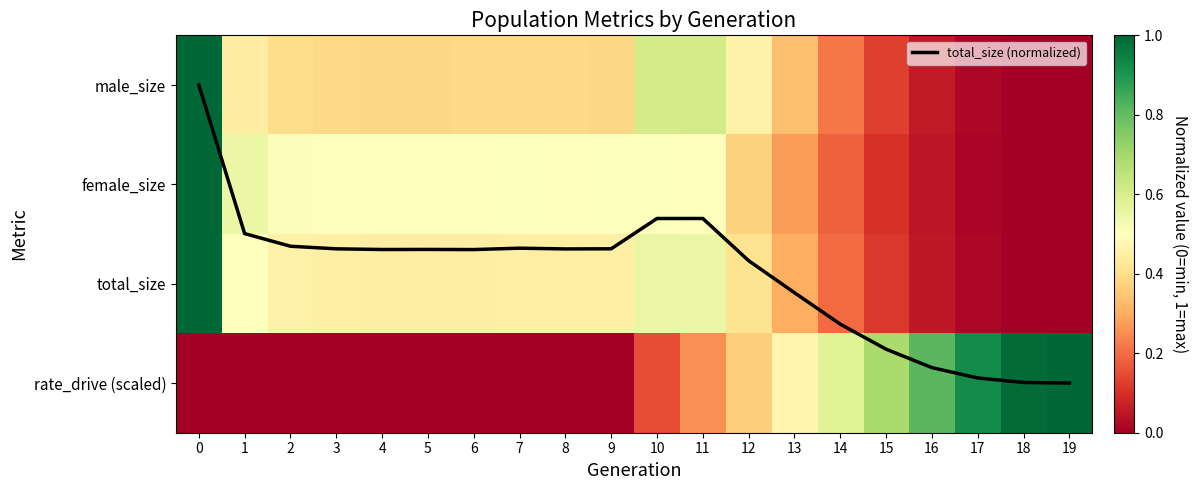

Which series has the largest range (max minus min)?

total_size (normalized)